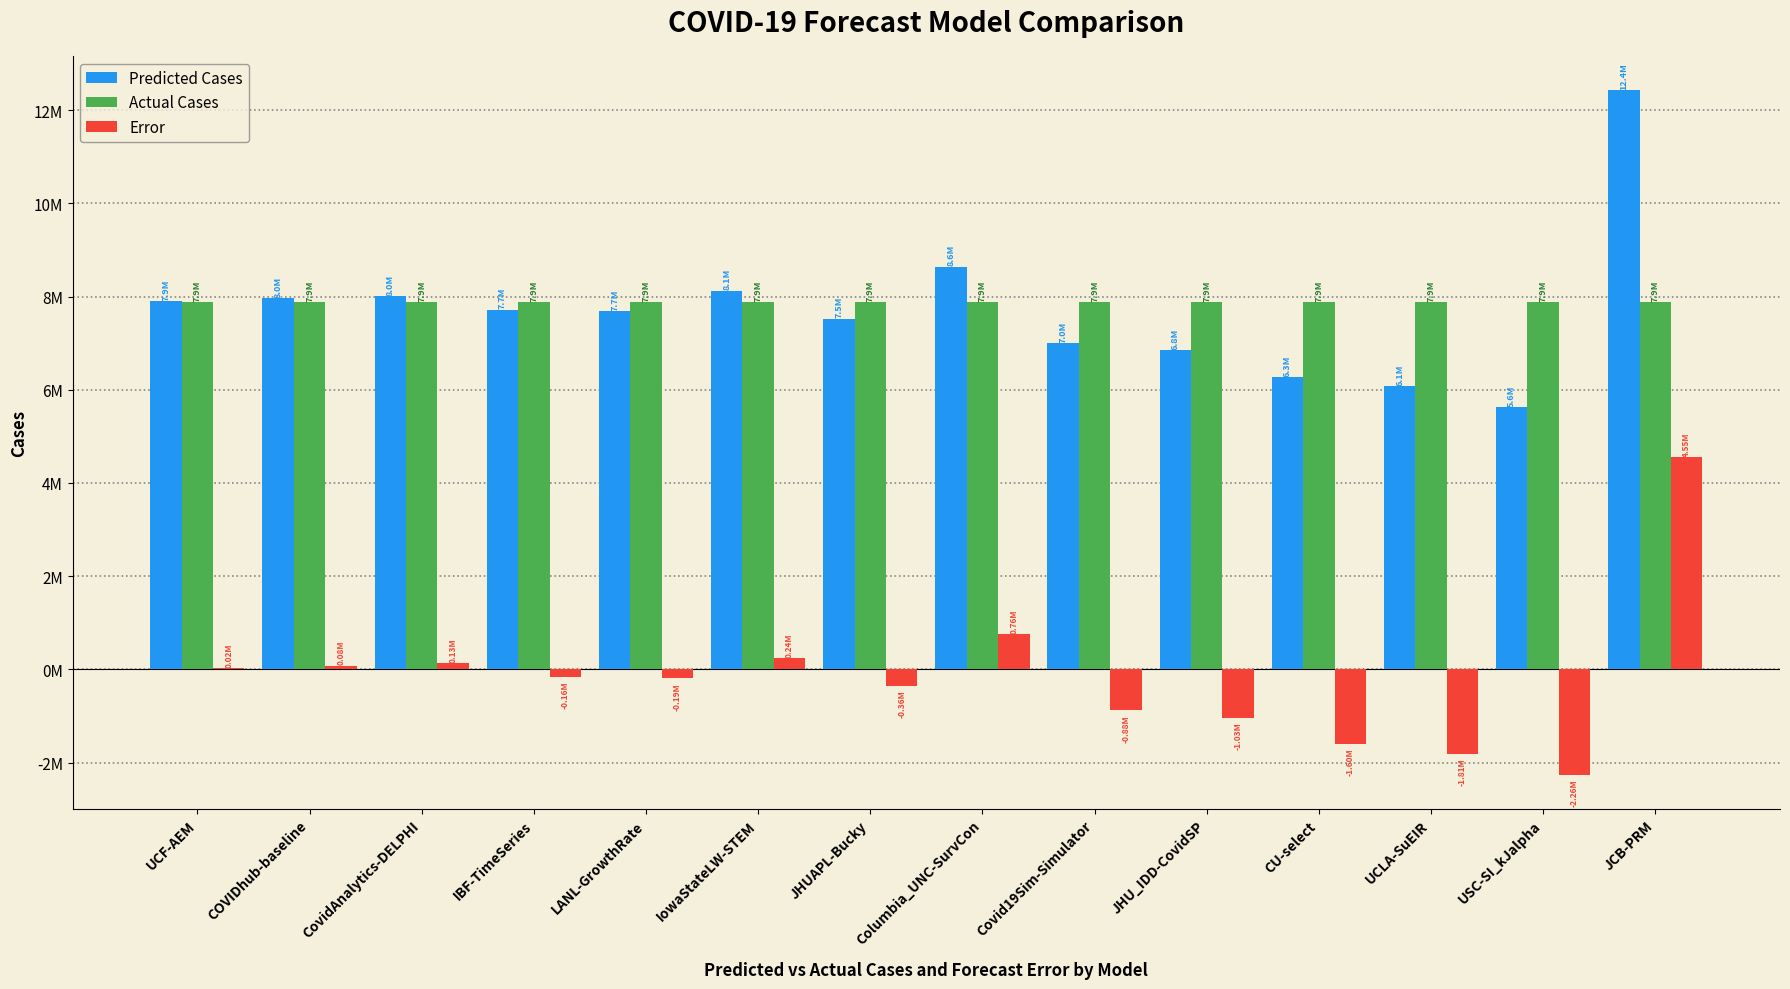

At which category does the chart reach its minimum across all series?

USC-SI_kJalpha